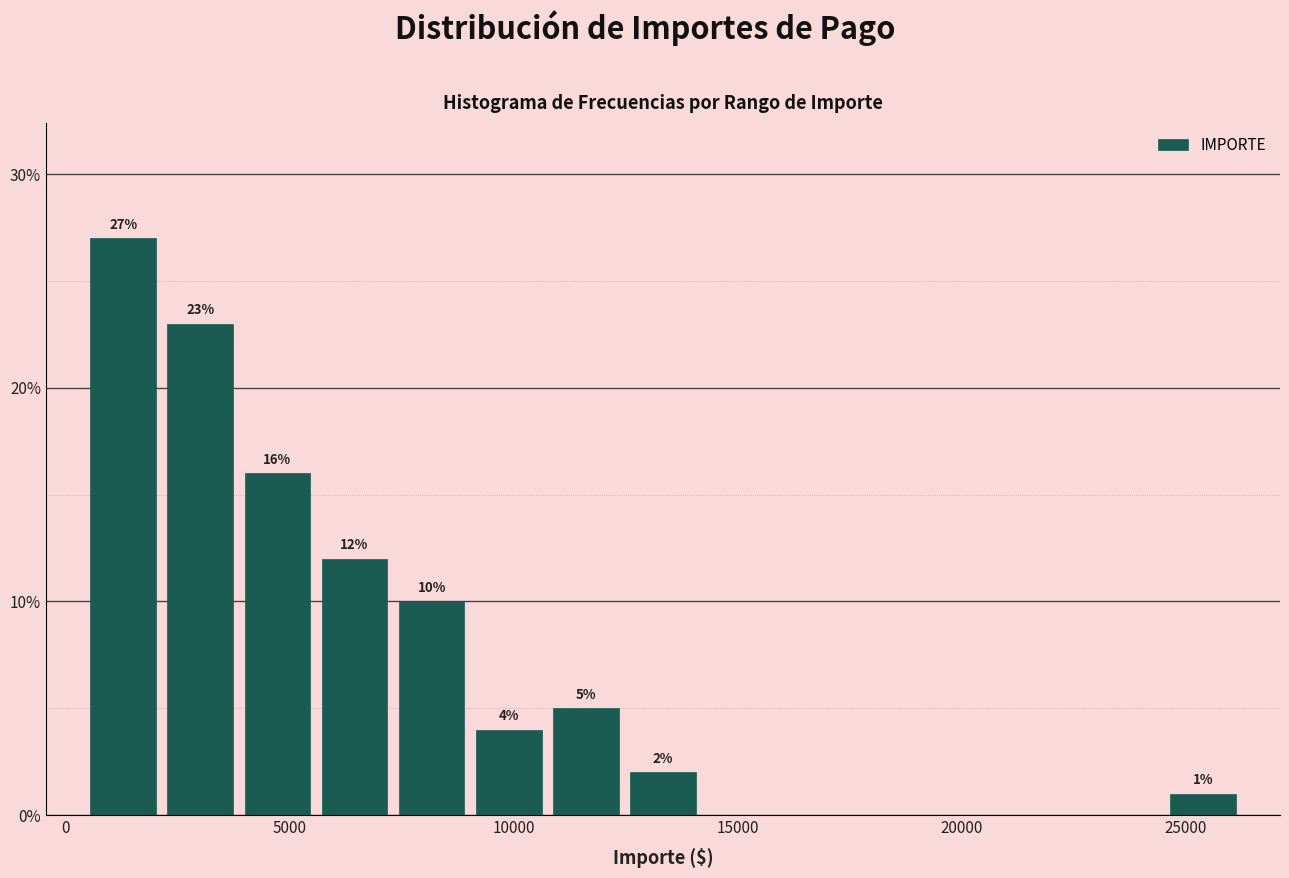

Read against the x-axis, roughly where is the centre of the tallest bar?

1500